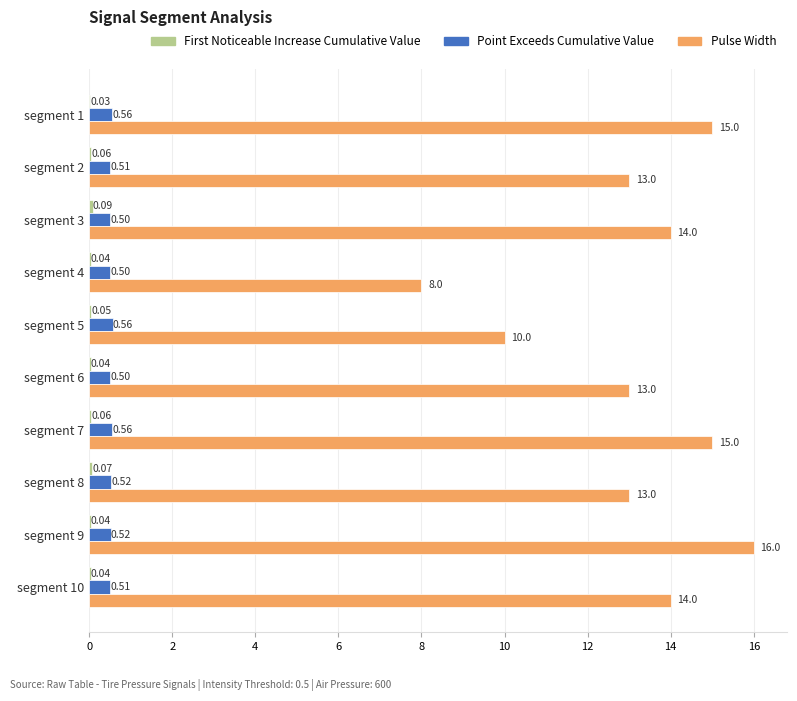

What is the average value of the Pulse Width series?

13.1